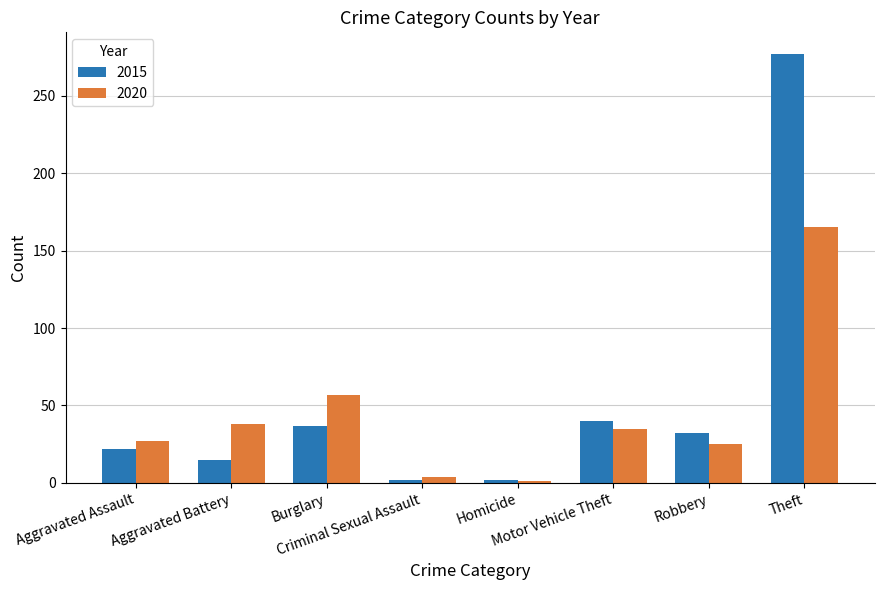

List the series in order of their peak value, highest first.

2015, 2020